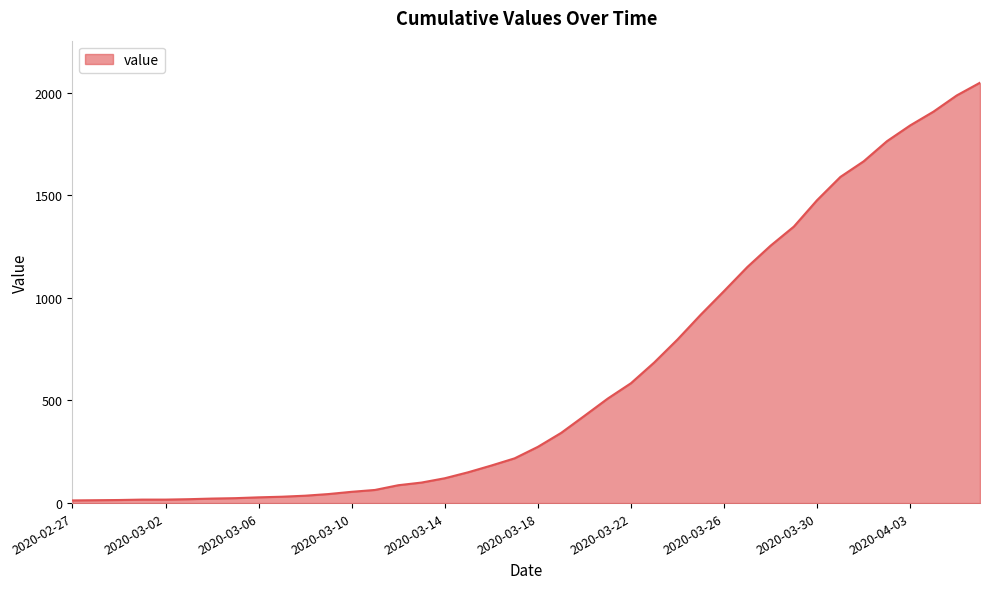

What is the difference between the maximum and minimum values?

2035